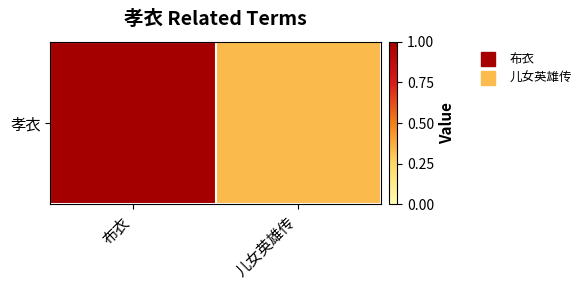

How many distinct data groups are displayed?

1